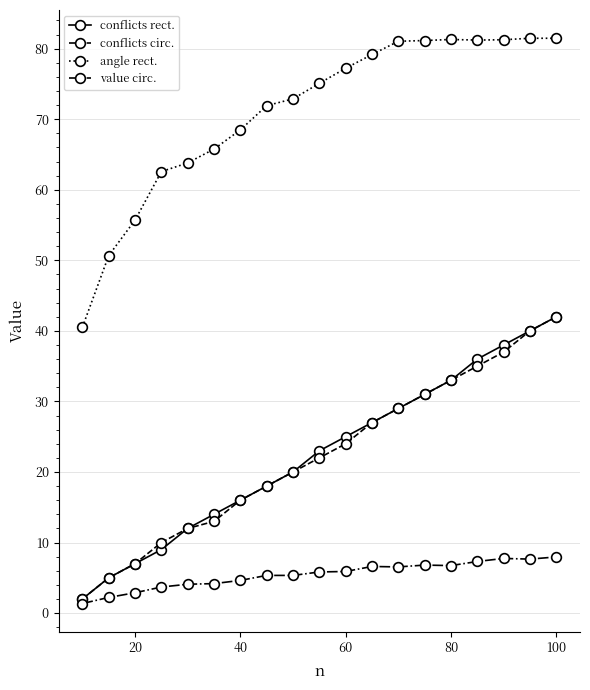

In angle rect., how many points are higher than both neighbors (excluding endpoints)?

2